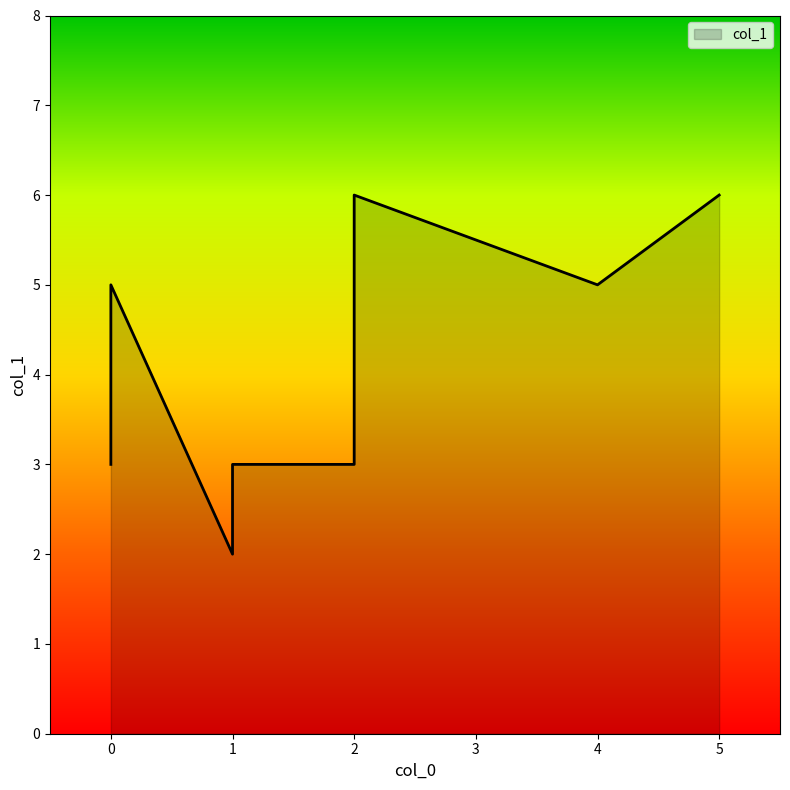

Reading left to right, transcribe all the data shown in this chart.

1=2	2=3	5=6	2=6	1=3	0=4	4=5	0=3	0=5